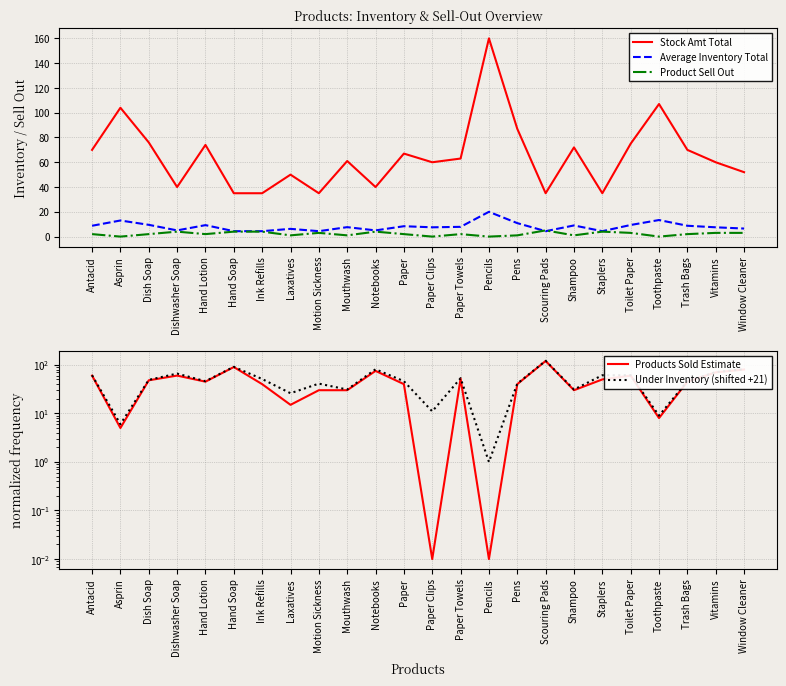

At which category is the sum across all series the highest?

Scouring Pads